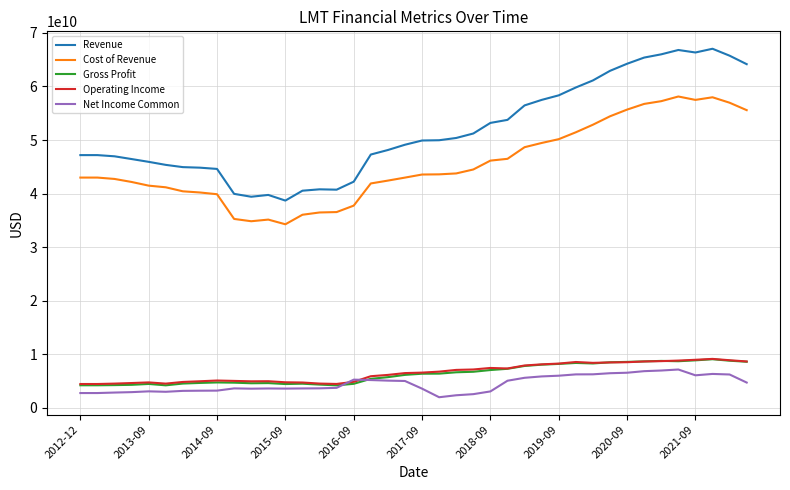

How many times do Net Income Common and Operating Income cross each other?

2